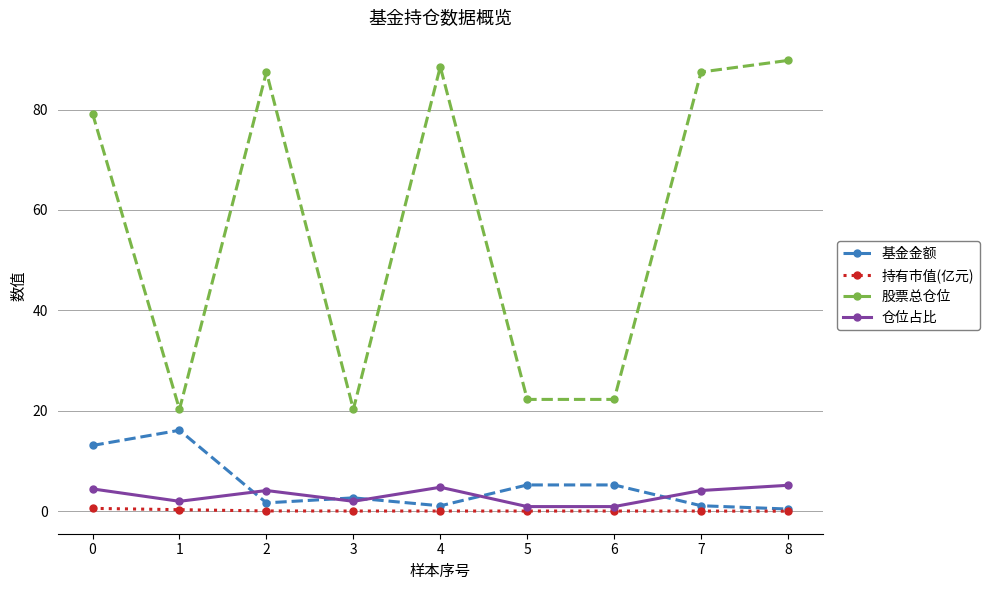

List the series in order of their peak value, lowest first.

持有市值(亿元), 仓位占比, 基金金额, 股票总仓位